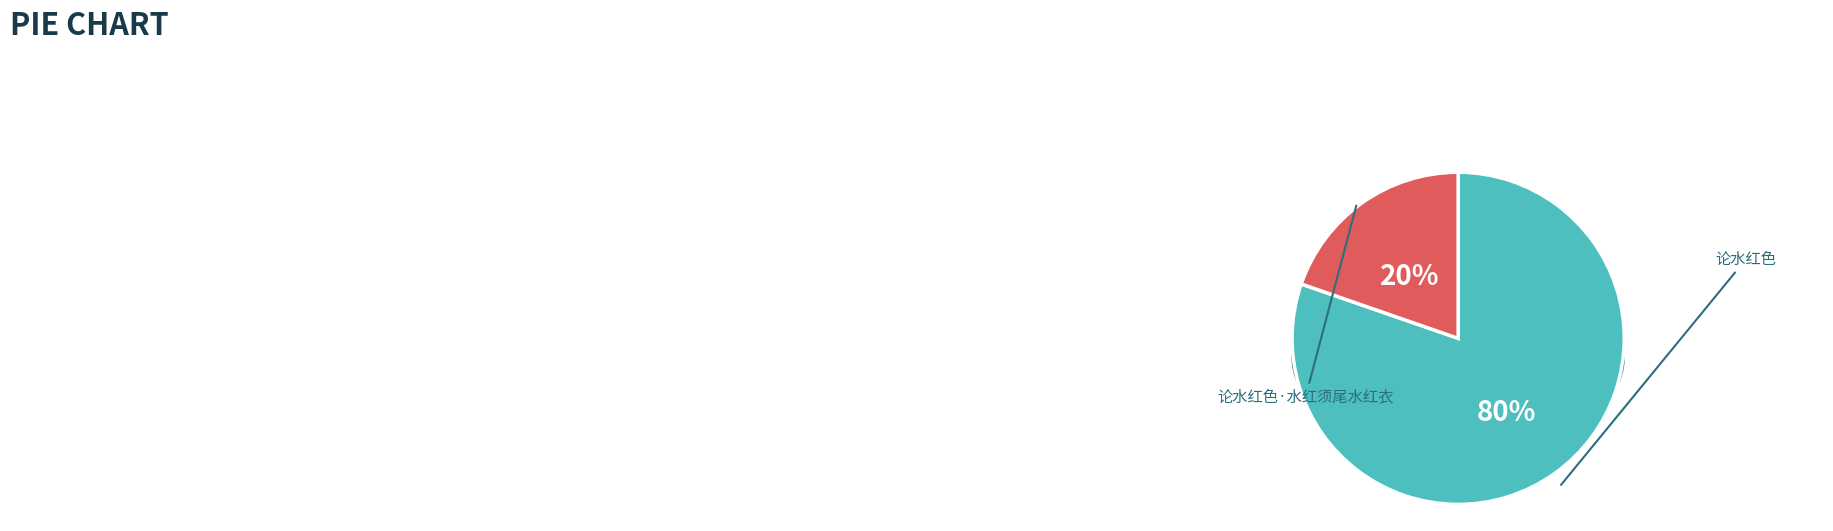

To the nearest percent, what is the average slice percentage?

50%